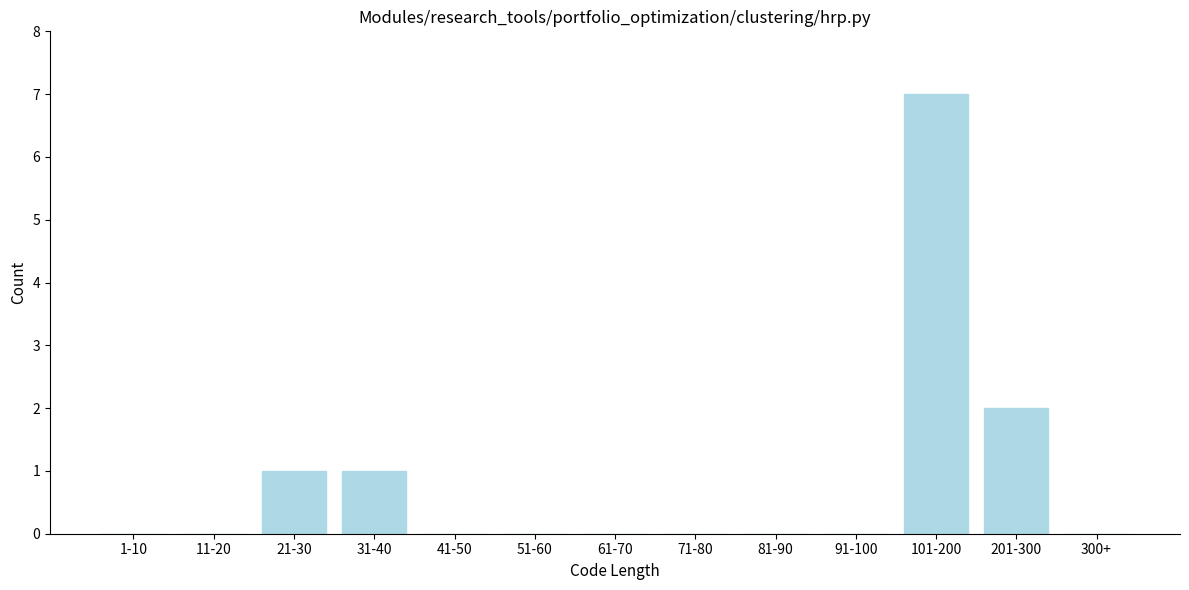

Reading right to left, what are all the values shown in this chart?

300+=0	201-300=2	101-200=7	91-100=0	81-90=0	71-80=0	61-70=0	51-60=0	41-50=0	31-40=1	21-30=1	11-20=0	1-10=0